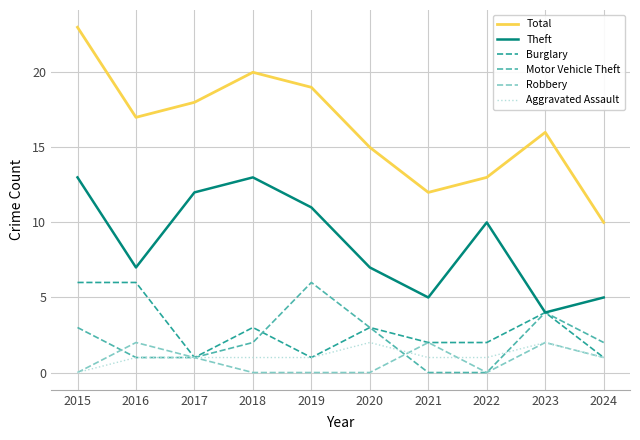

True or false: Robbery has a value of 1 at 2021.

False